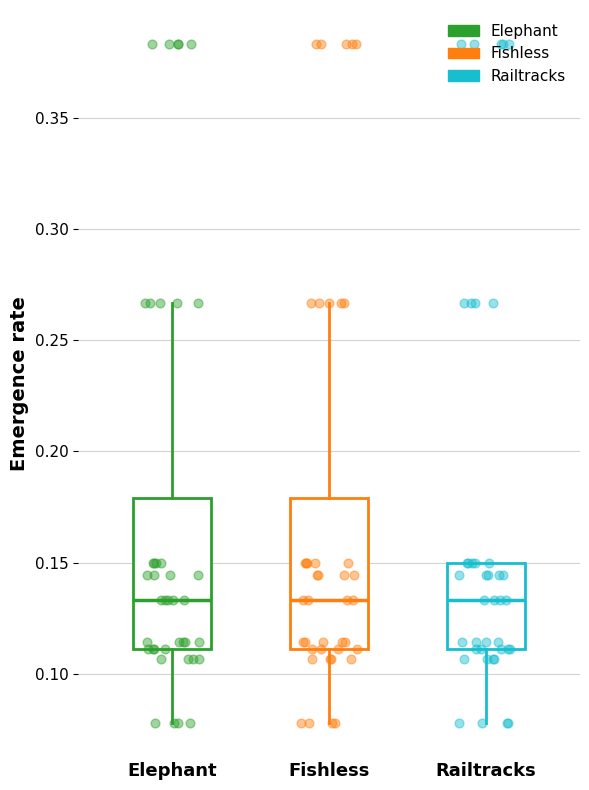

Reading left to right, transcribe this box plot: for each box, give where its median line is, the range the box spans, and where its two whiskers end, as read against the y-axis. The values are not printed on the chart, so give them approximately, as read against the axis.

Elephant: median 0.135, box 0.110 to 0.180, whiskers 0.080 to 0.265
Fishless: median 0.135, box 0.110 to 0.180, whiskers 0.080 to 0.265
Railtracks: median 0.135, box 0.110 to 0.150, whiskers 0.080 to 0.150